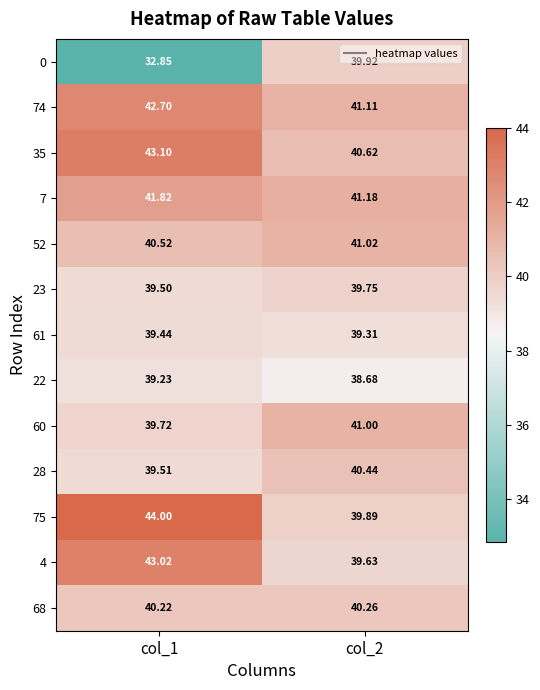

Is the value of 7 at col_1 greater than the value of 35 at col_1?

No